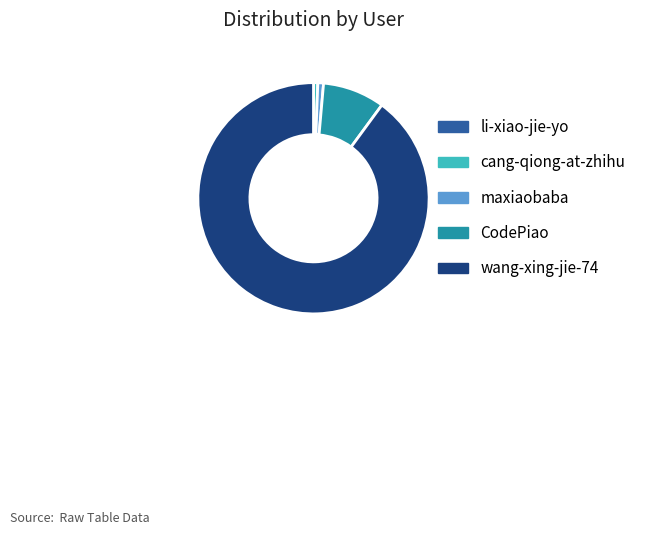

Which category accounts for the majority?

wang-xing-jie-74